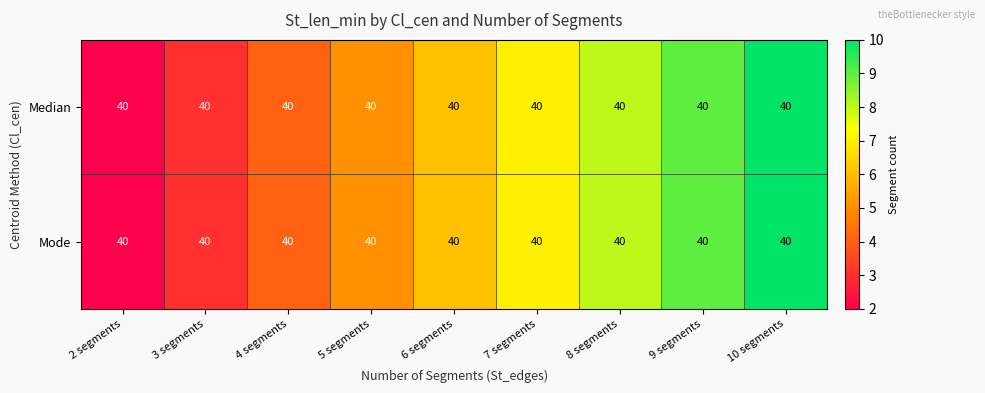

At which category is the sum across all series the highest?

10 segments